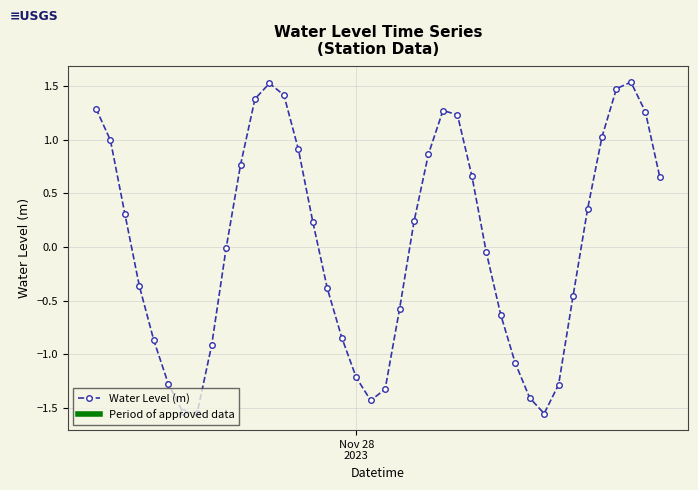

What is the sum of the values at 2023-11-27 22:00:00 and 2023-11-27 08:00:00?

-0.1